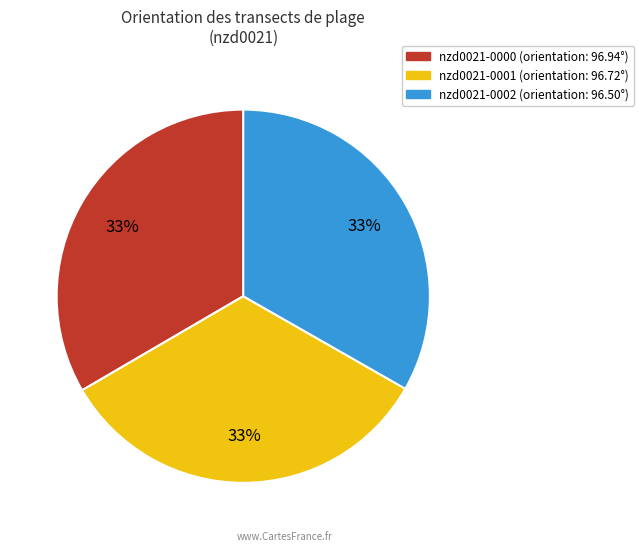

To the nearest percent, what portion does nzd0021-0000 represent?

33%